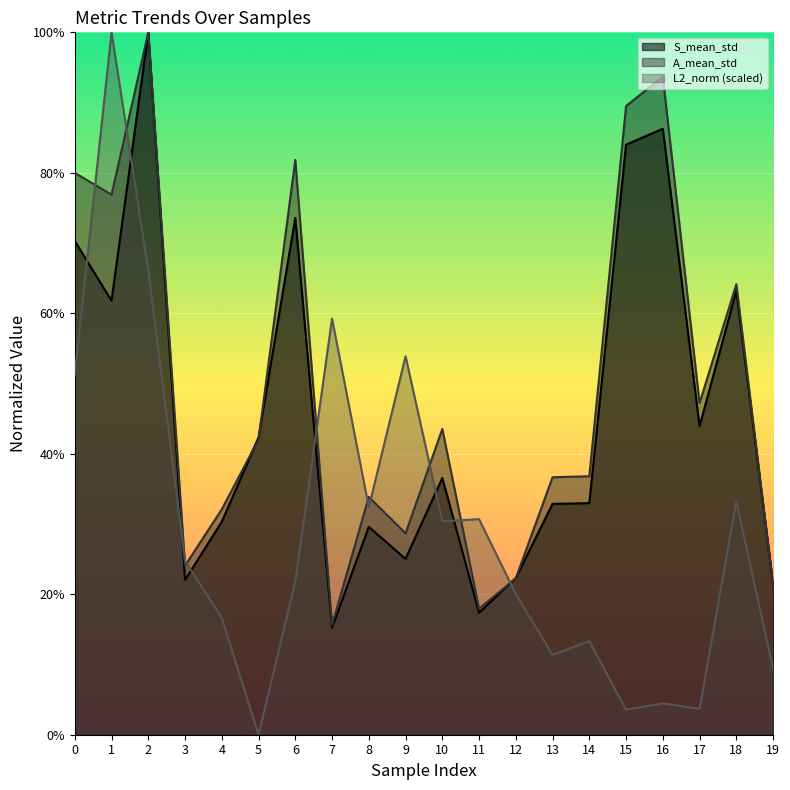

Reading left to right, list all the values displayed in this chart.

S_mean_std: 0=0.7	1=0.6	2=1.0	3=0.2	4=0.3	5=0.4	6=0.7	7=0.2	8=0.3	9=0.3	10=0.4	11=0.2	12=0.2	13=0.3	14=0.3	15=0.8	16=0.9	17=0.4	18=0.6	19=0.2
A_mean_std: 0=0.8	1=0.8	2=1.0	3=0.2	4=0.3	5=0.4	6=0.8	7=0.2	8=0.3	9=0.3	10=0.4	11=0.2	12=0.2	13=0.4	14=0.4	15=0.9	16=0.9	17=0.5	18=0.6	19=0.2
L2_norm: 0=0.5	1=1.0	2=0.7	3=0.2	4=0.2	5=0.0	6=0.2	7=0.6	8=0.3	9=0.5	10=0.3	11=0.3	12=0.2	13=0.1	14=0.1	15=0.0	16=0.0	17=0.0	18=0.3	19=0.1